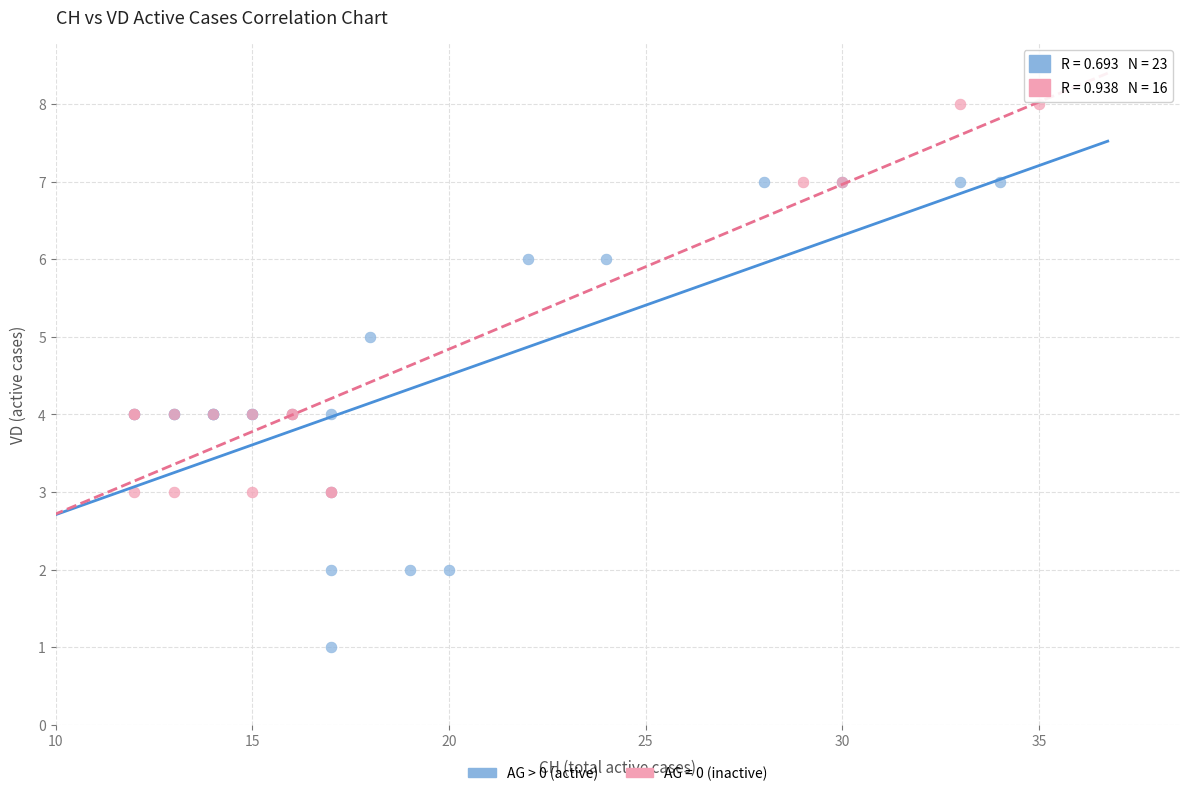

Which series contains the lowest Y value?

AG > 0 (active)